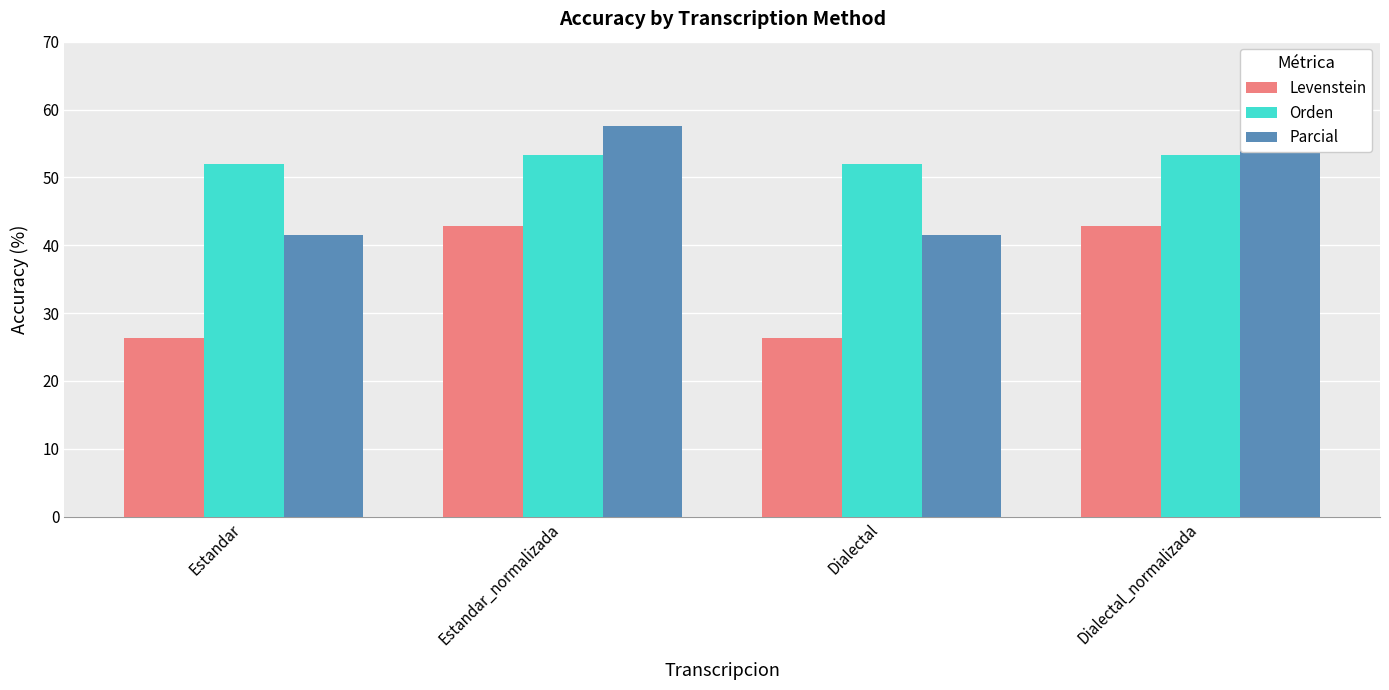

Rank the series at Dialectal_normalizada from highest to lowest value.

Parcial, Orden, Levenstein